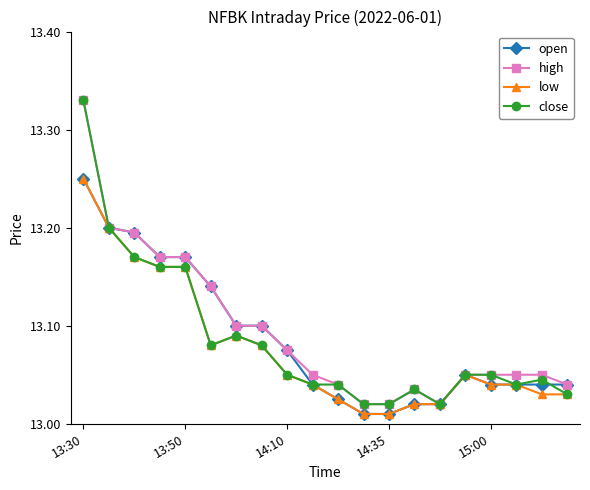

At how many categories does at least one series exceed 13?

20